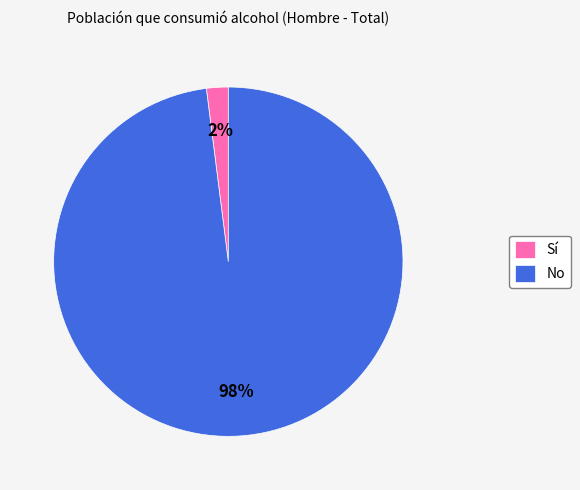

Is the sum of Sí and No greater than half?

Yes